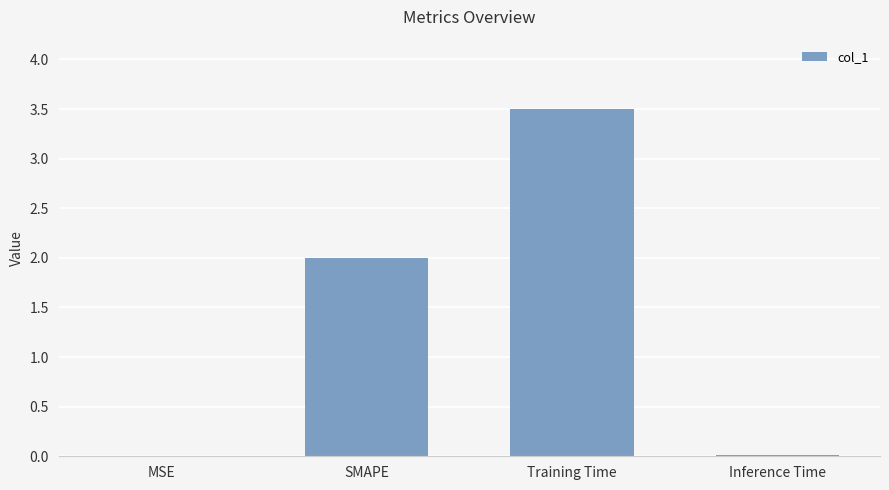

Which has a higher value, SMAPE or MSE?

SMAPE